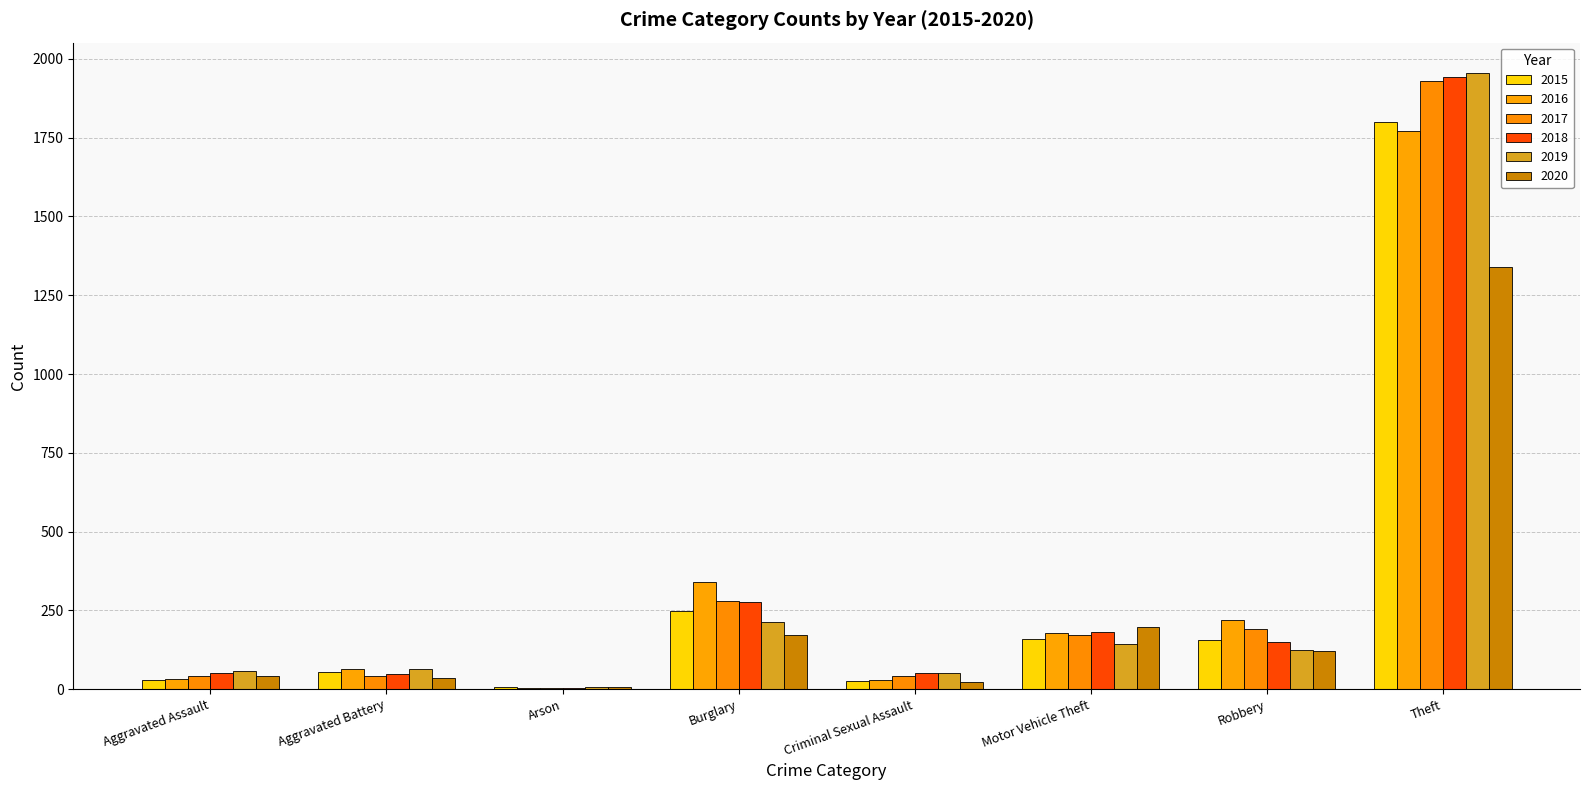

Reading left to right, extract all data points from this chart.

2015: Aggravated Assault=29	Aggravated Battery=53	Arson=8	Burglary=247	Criminal Sexual Assault=26	Motor Vehicle Theft=160	Robbery=155	Theft=1799
2016: Aggravated Assault=31	Aggravated Battery=64	Arson=2	Burglary=340	Criminal Sexual Assault=30	Motor Vehicle Theft=177	Robbery=218	Theft=1772
2017: Aggravated Assault=43	Aggravated Battery=43	Arson=2	Burglary=280	Criminal Sexual Assault=41	Motor Vehicle Theft=173	Robbery=191	Theft=1931
2018: Aggravated Assault=51	Aggravated Battery=47	Arson=2	Burglary=278	Criminal Sexual Assault=52	Motor Vehicle Theft=180	Robbery=150	Theft=1942
2019: Aggravated Assault=58	Aggravated Battery=64	Arson=6	Burglary=213	Criminal Sexual Assault=51	Motor Vehicle Theft=143	Robbery=124	Theft=1954
2020: Aggravated Assault=43	Aggravated Battery=35	Arson=8	Burglary=173	Criminal Sexual Assault=23	Motor Vehicle Theft=196	Robbery=121	Theft=1340